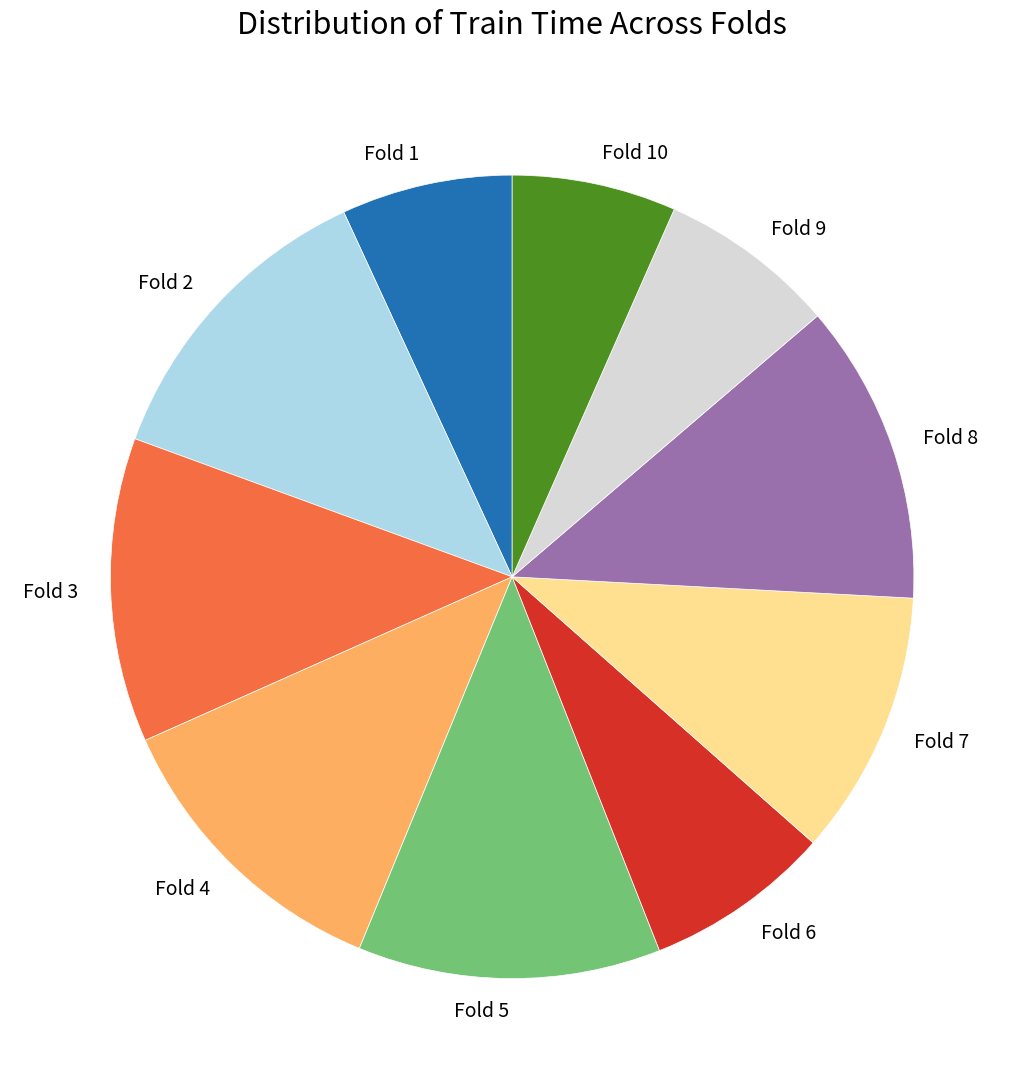

Is it true that Fold 7 is 11% of the pie?

True